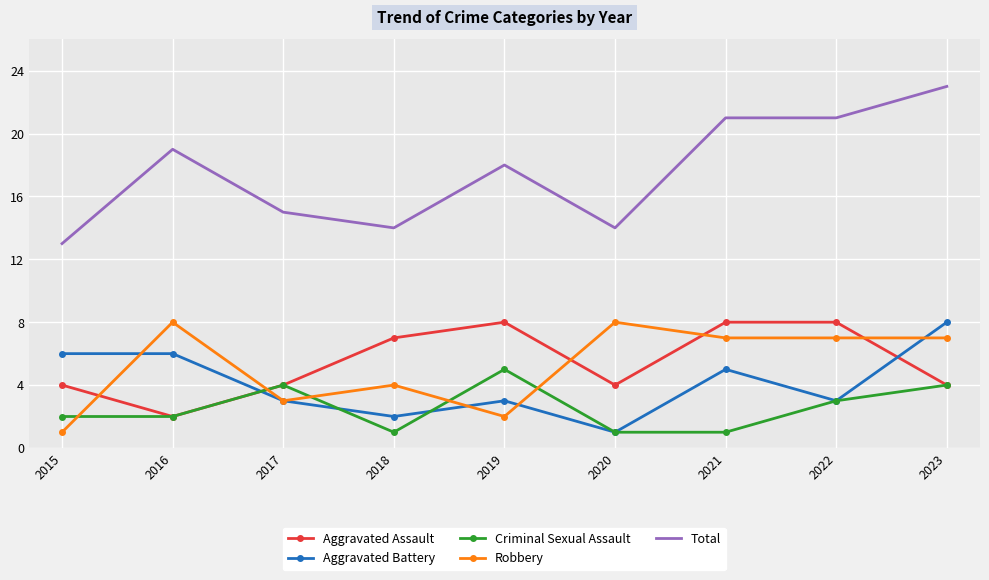

Where is the first local maximum for Criminal Sexual Assault?

2017